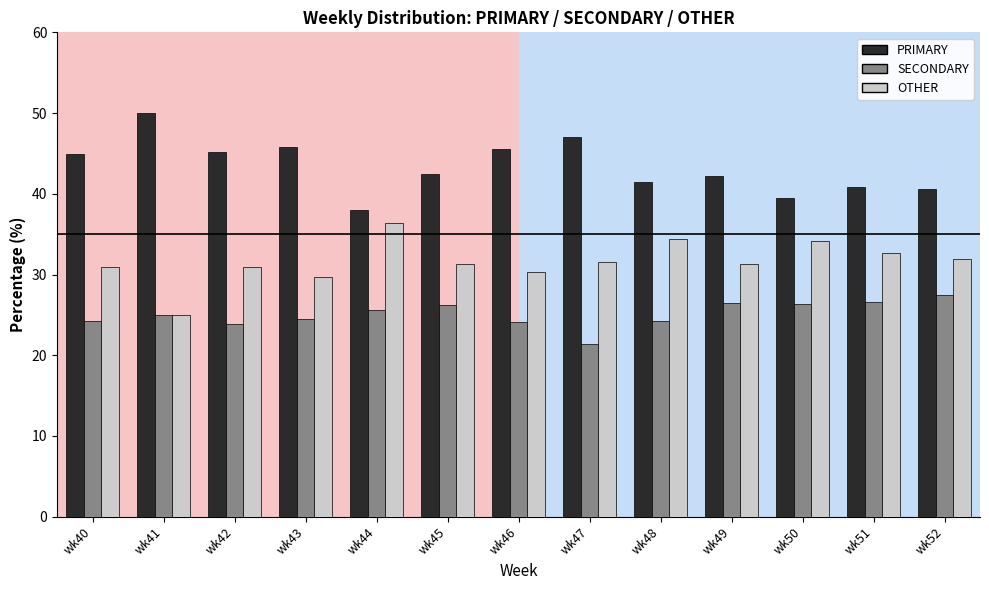

What is the difference between the highest and lowest values at wk45?

16.3